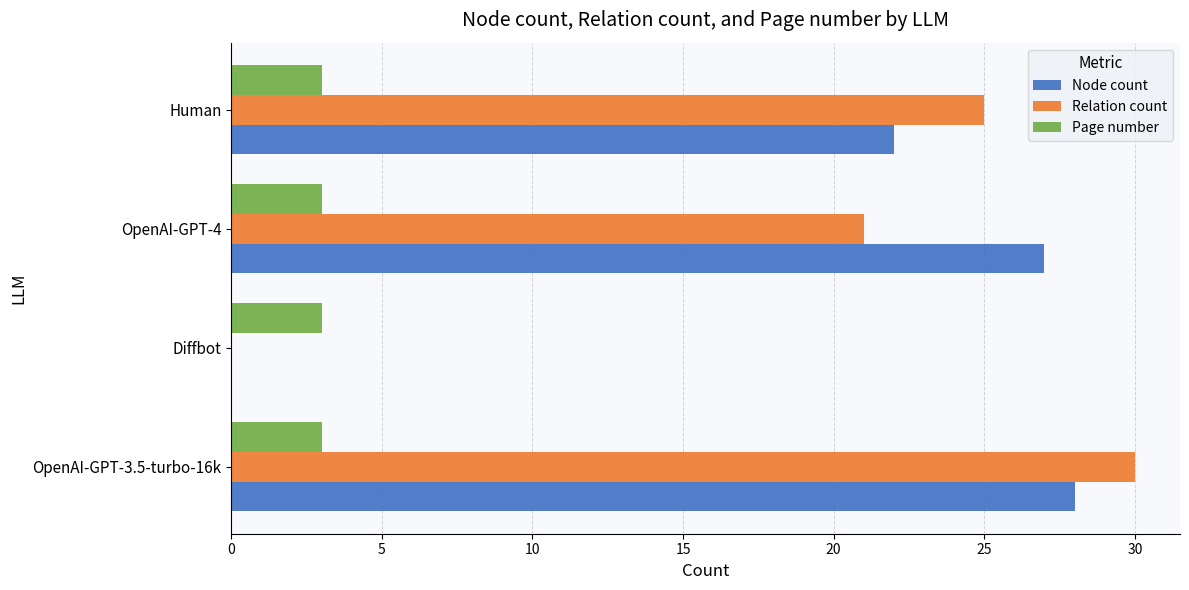

What are all the series names shown in the legend?

Node count, Relation count, Page number